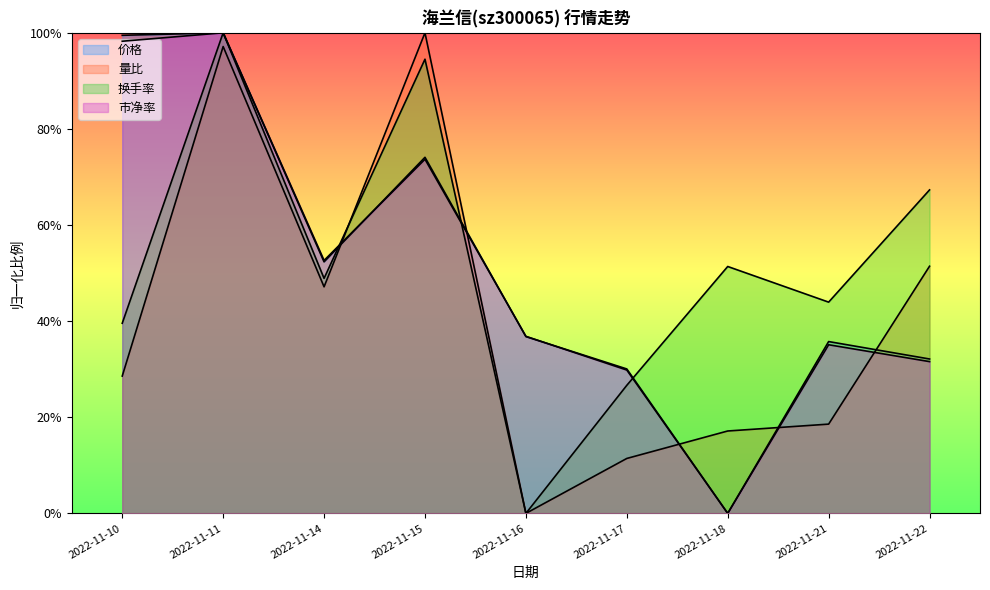

What is the value of the 换手率 point at the 3rd from the left?

0.5